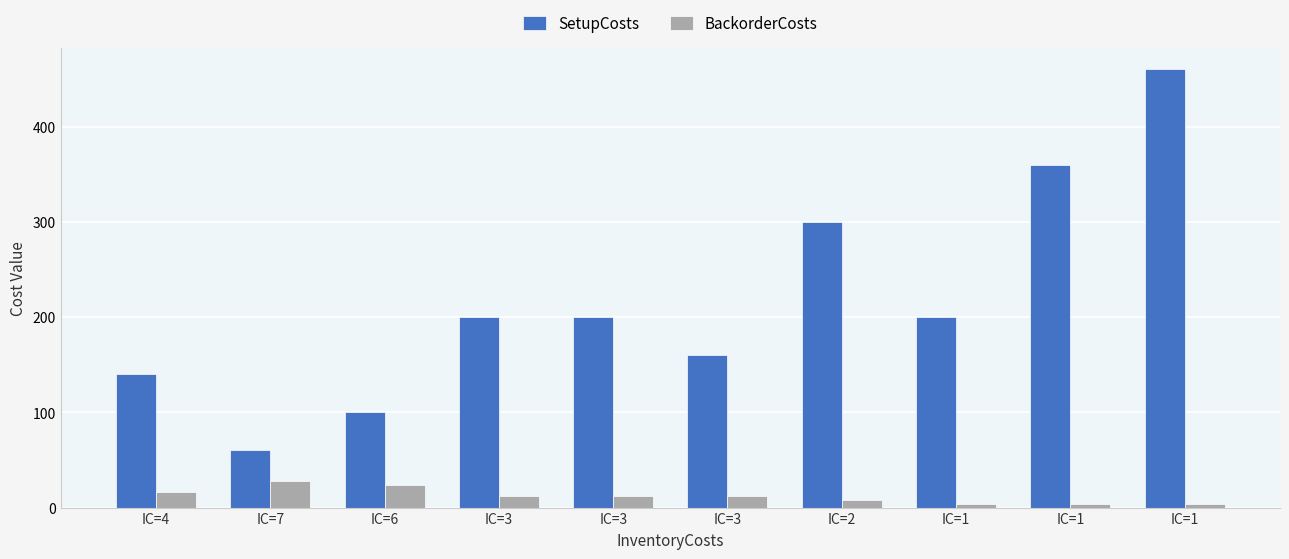

What is the average value of the SetupCosts series?

218